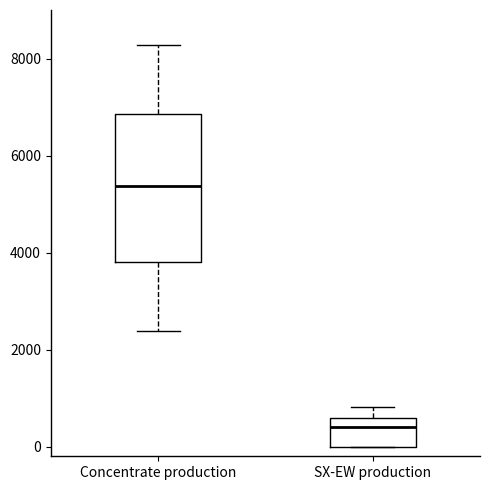

Reading left to right, transcribe this box plot: for each box, give where its median line is, the range the box spans, and where its two whiskers end, as read against the y-axis. The values are not printed on the chart, so give them approximately, as read against the axis.

Concentrate production: median 5400, box 3800 to 6800, whiskers 2400 to 8200
SX-EW production: median 400, box 0 to 600, whiskers 0 to 800